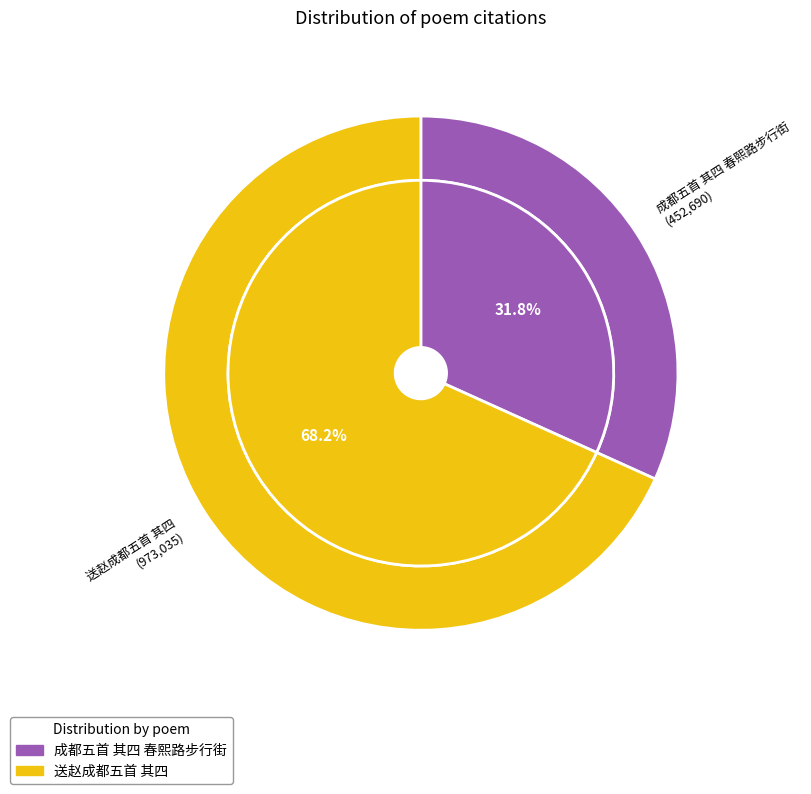

Is it true that 送赵成都五首 其四 is 68% of the pie?

True